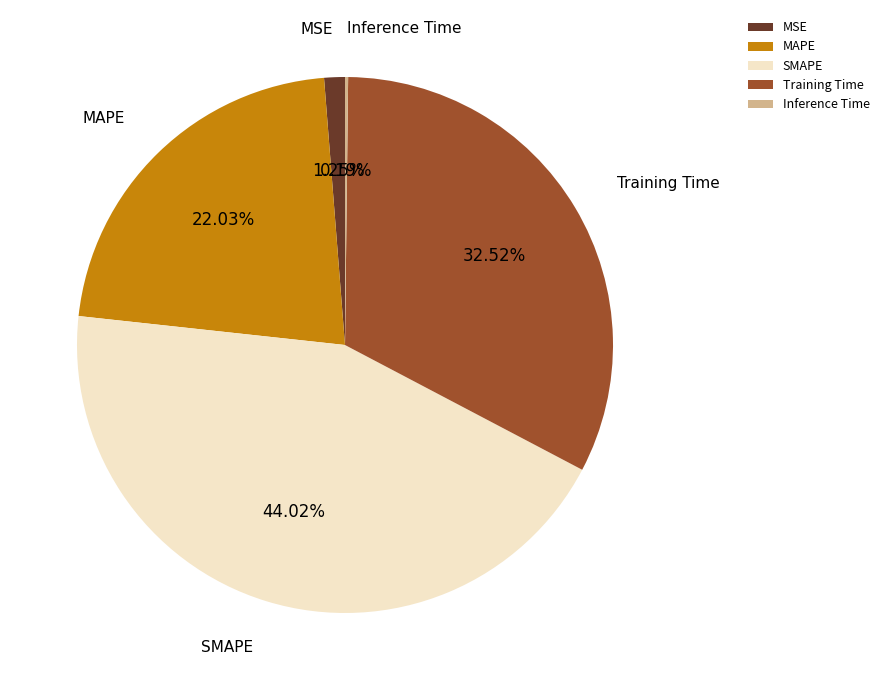

What percentage is the Training Time slice, to the nearest percent?

33%